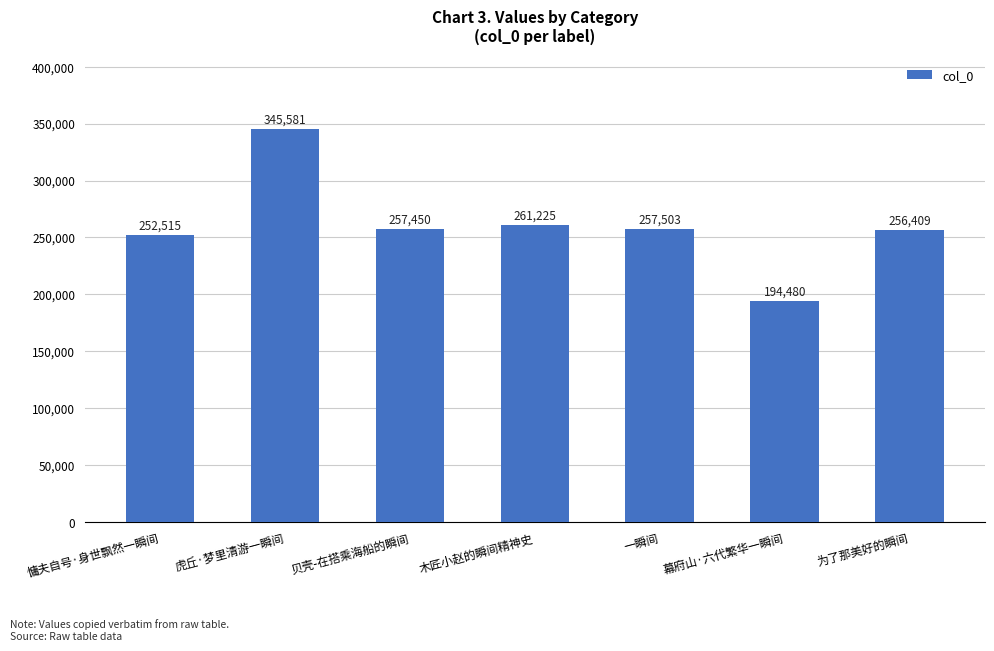

How many data points does each series have?

7